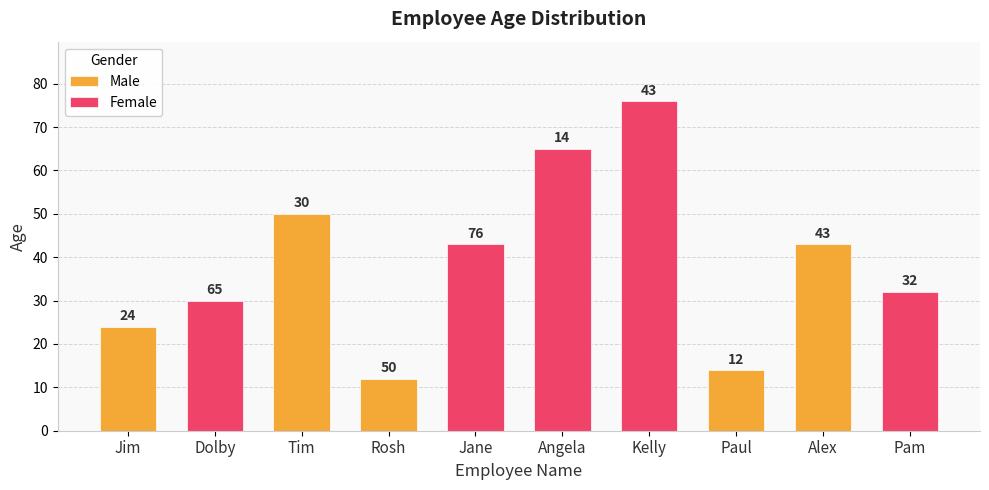

What is the label of the 3rd bar from the left?

Tim